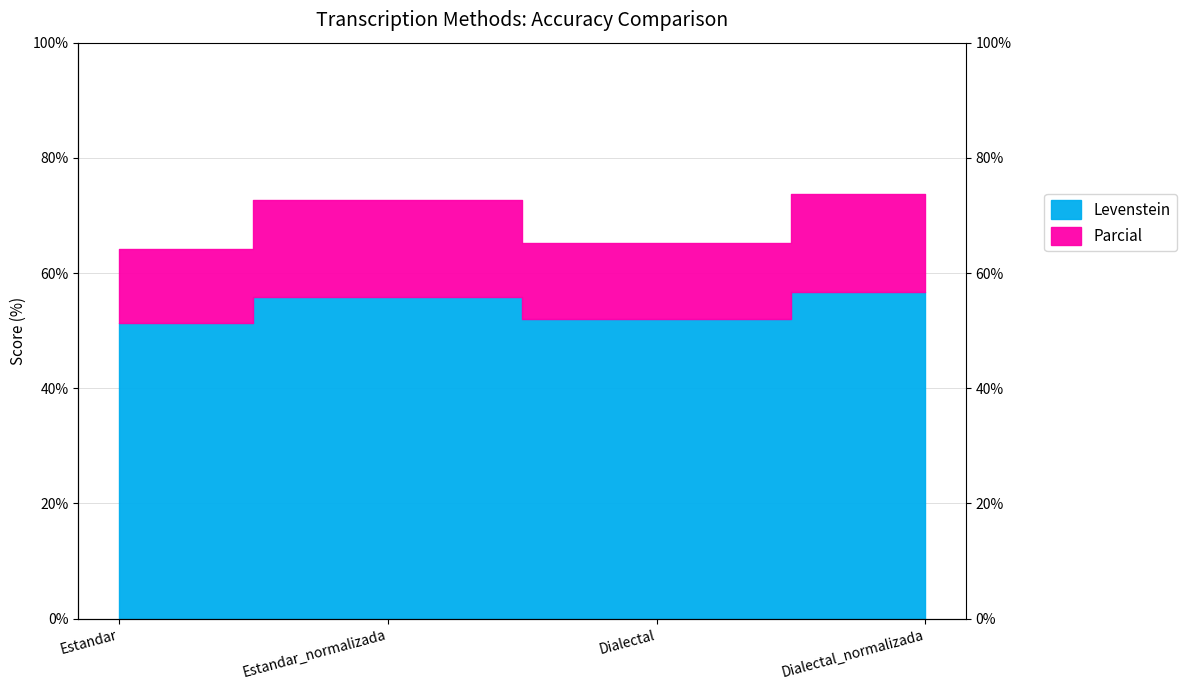

Which series has the largest range (max minus min)?

Parcial